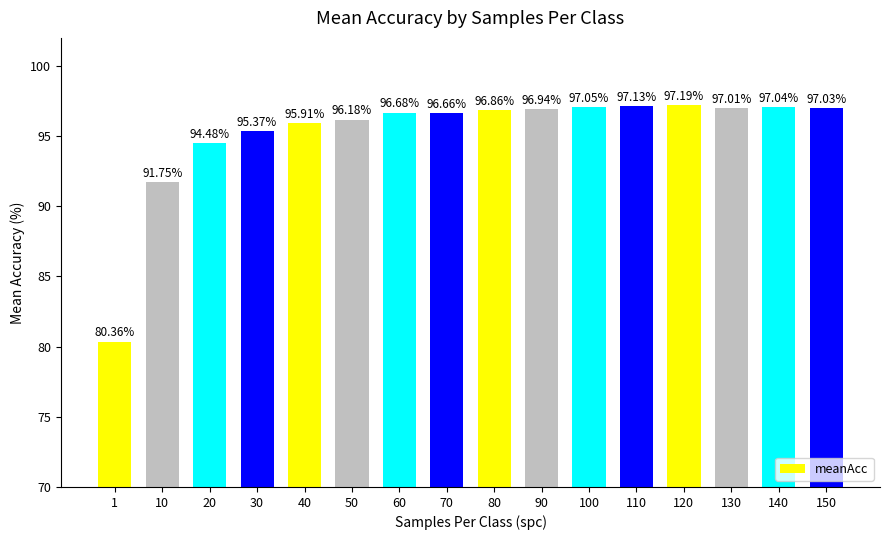

What is the smallest value displayed?

80.4